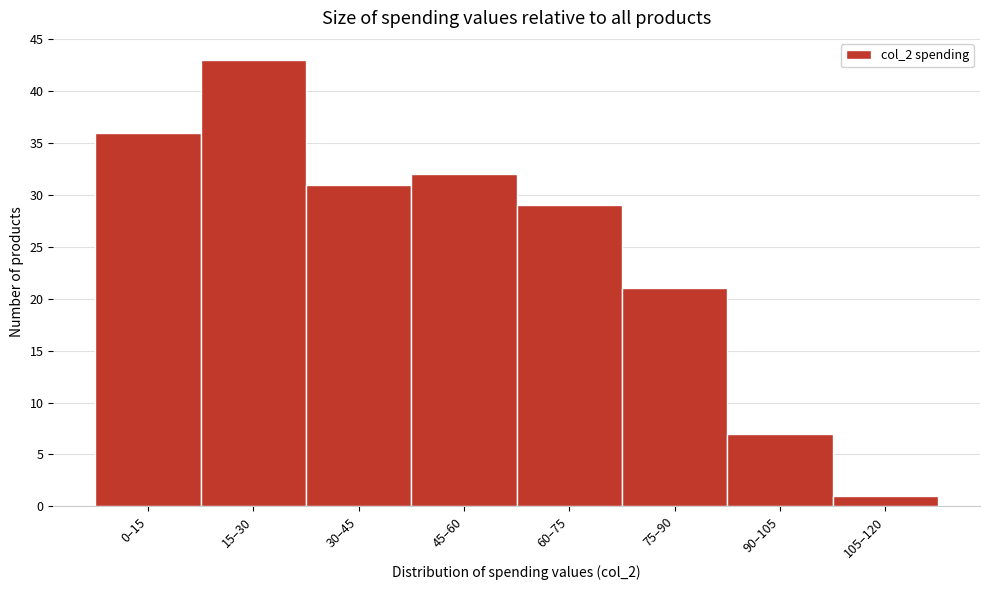

Reading left to right, extract all data points from this chart.

36	43	31	32	29	21	7	1